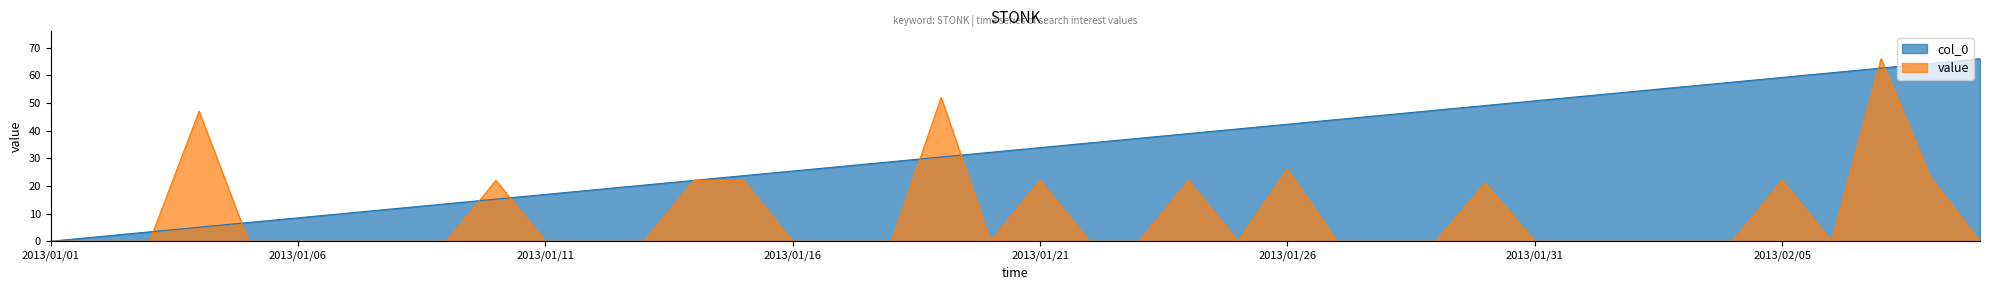

Which series ends up on top after the final intersection of col_0 and value?

col_0